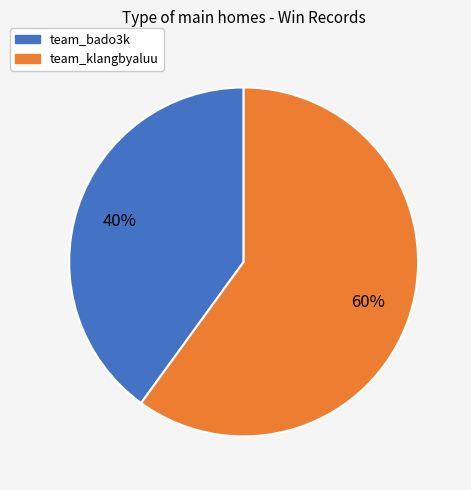

To the nearest percent, what percentage of the pie is team_bado3k?

40%